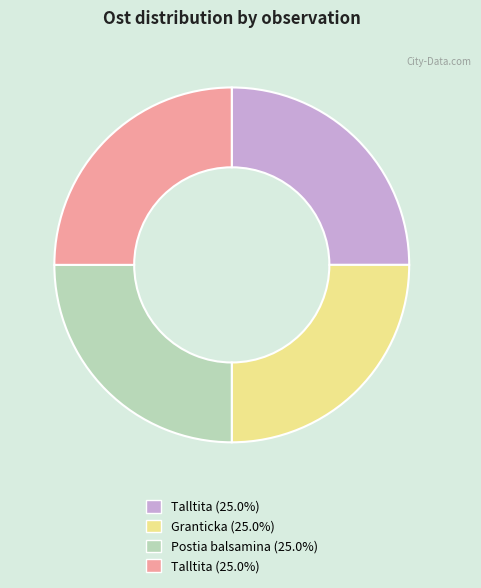

Is there any slice that represents more than half of the pie?

No